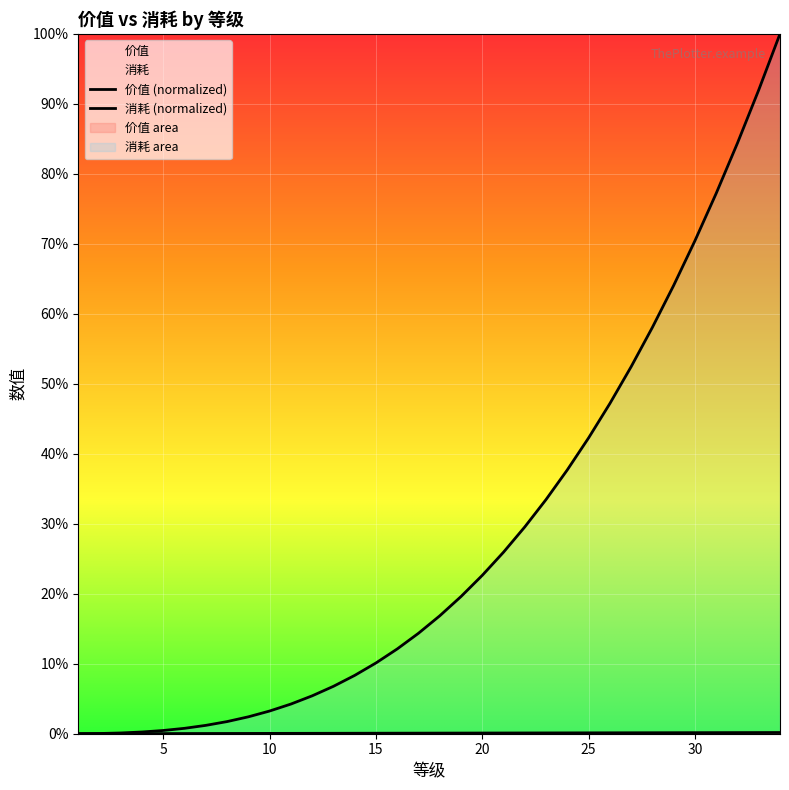

Is the value of 价值 at 21 greater than the value of 消耗 at 33?

No